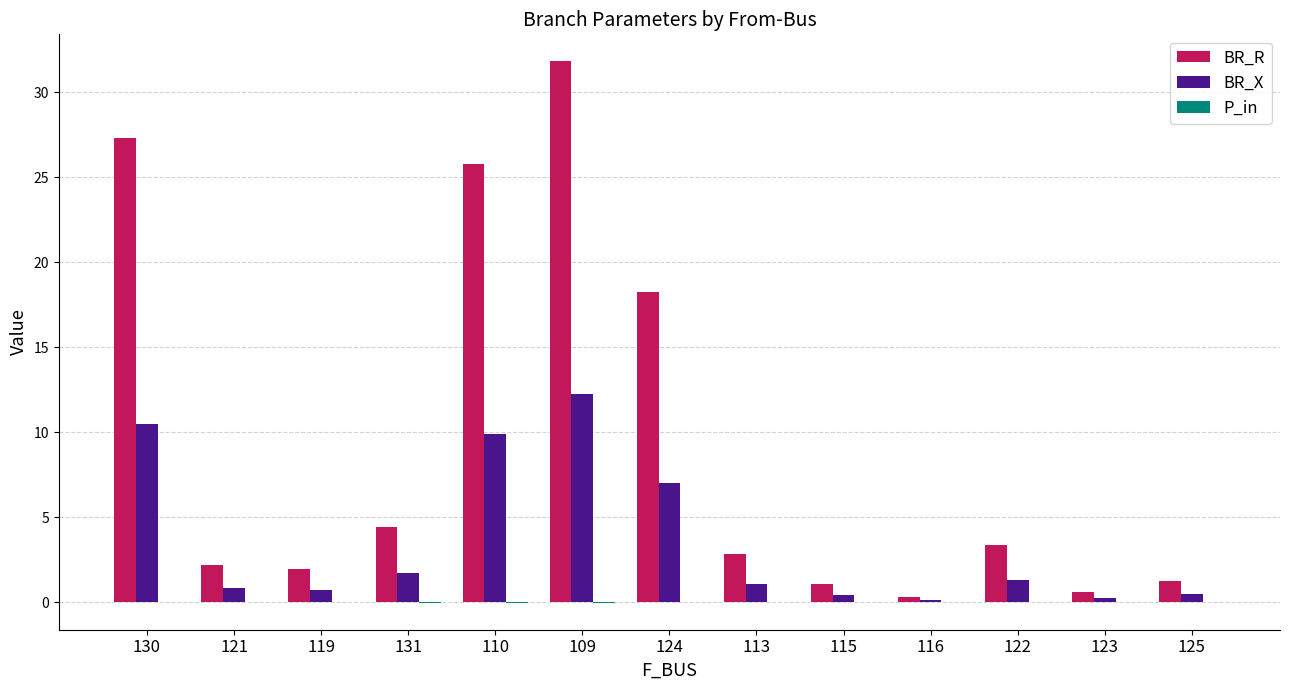

True or false: BR_X has a value of 2.0 at 110.

False